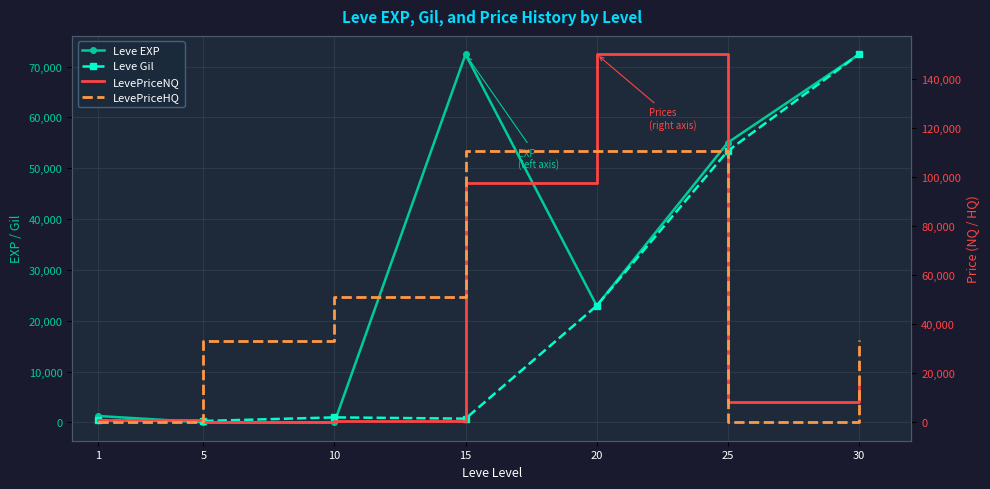

Between which two adjacent categories do Leve Gil and LevePriceNQ first intersect?

1 and 5